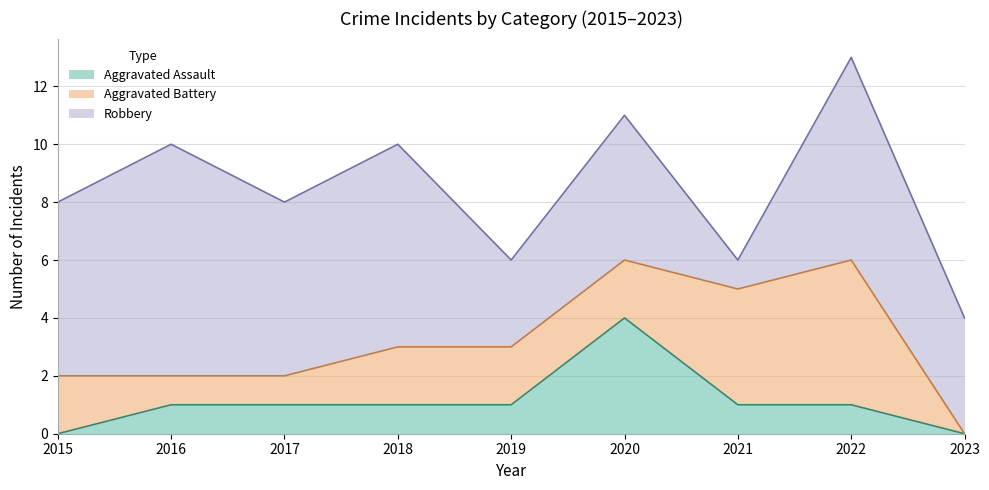

Reading left to right, what are all the values shown in this chart?

Aggravated Assault: 2015=0	2016=1	2017=1	2018=1	2019=1	2020=4	2021=1	2022=1	2023=0
Aggravated Battery: 2015=2	2016=1	2017=1	2018=2	2019=2	2020=2	2021=4	2022=5	2023=0
Robbery: 2015=6	2016=8	2017=6	2018=7	2019=3	2020=5	2021=1	2022=7	2023=4